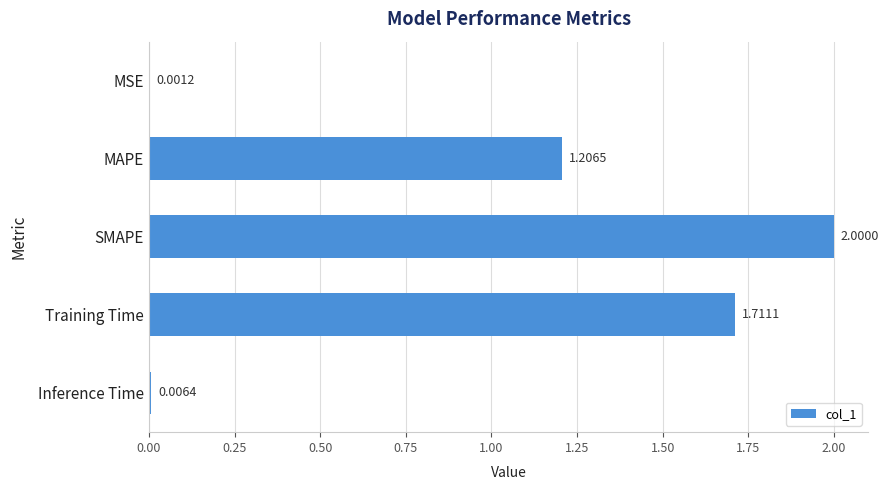

Are the bars horizontal?

Yes